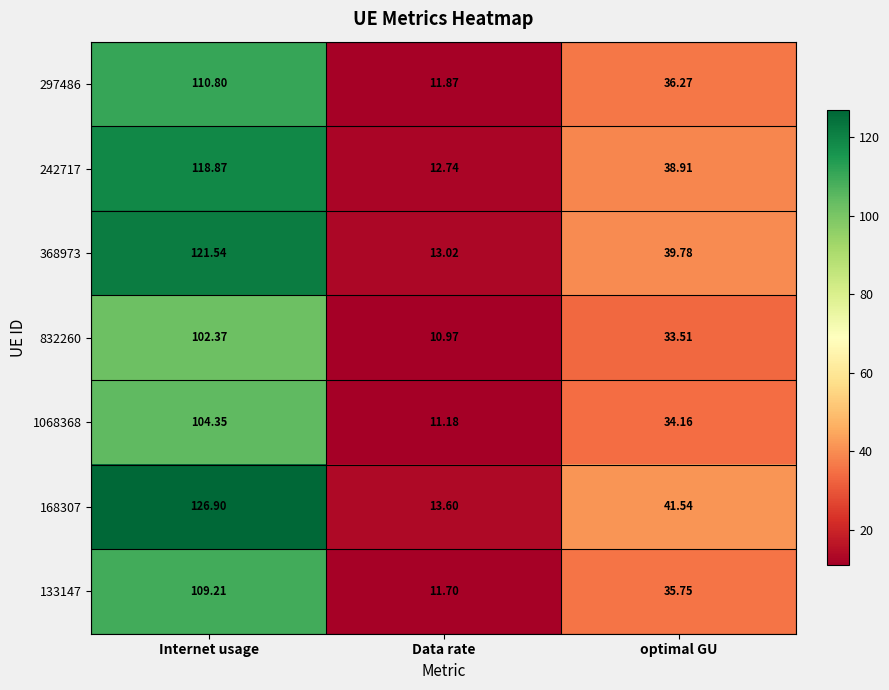

At which category is the sum across all series the highest?

Internet usage